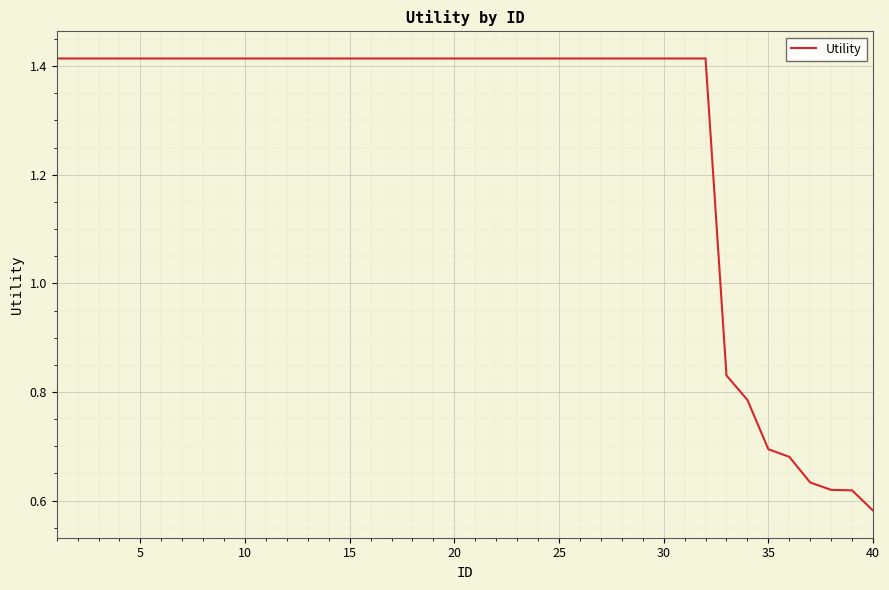

Reading left to right, extract all data points from this chart.

1.4	1.4	1.4	1.4	1.4	1.4	1.4	1.4	1.4	1.4	1.4	1.4	1.4	1.4	1.4	1.4	1.4	1.4	1.4	1.4	1.4	1.4	1.4	1.4	1.4	1.4	1.4	1.4	1.4	1.4	1.4	1.4	0.8	0.8	0.7	0.7	0.6	0.6	0.6	0.6